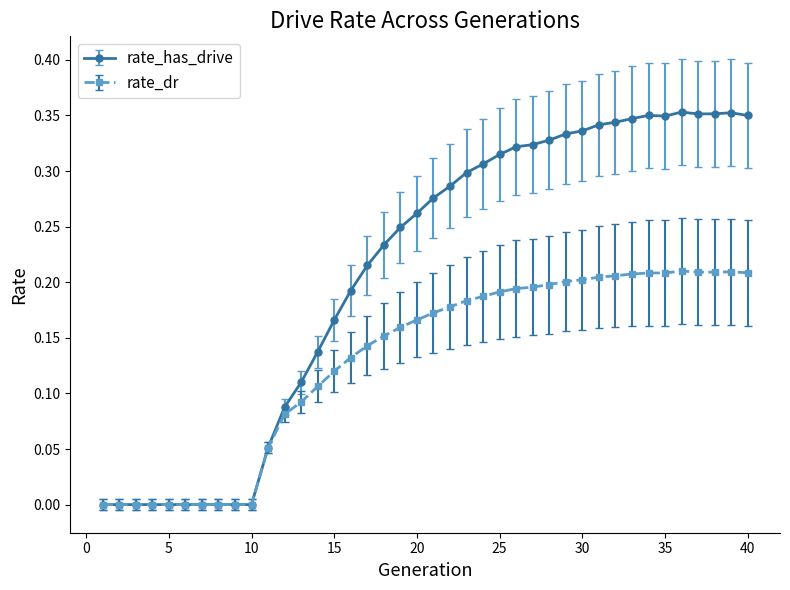

Which series has the largest total across all categories?

rate_has_drive